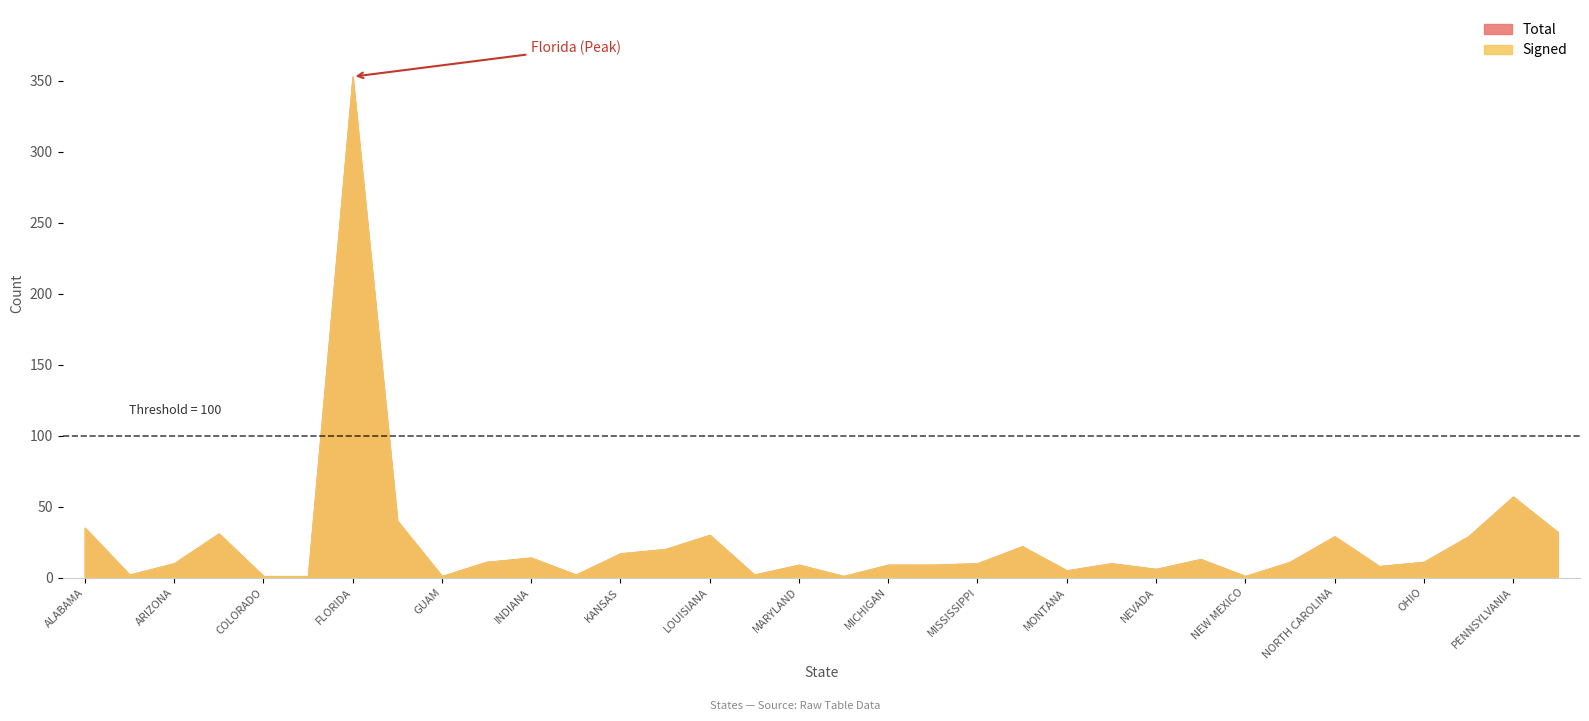

Which series has the largest total across all categories?

Total